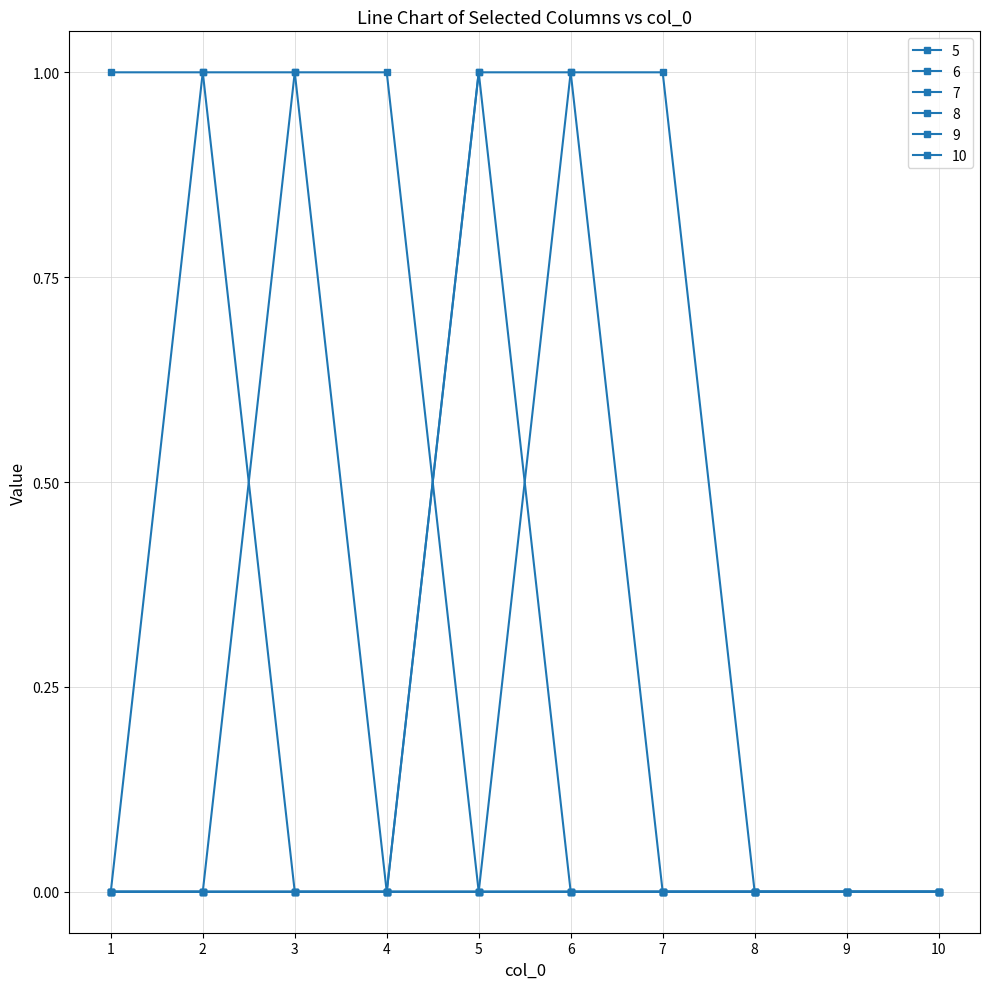

How many lines are shown in the chart?

6